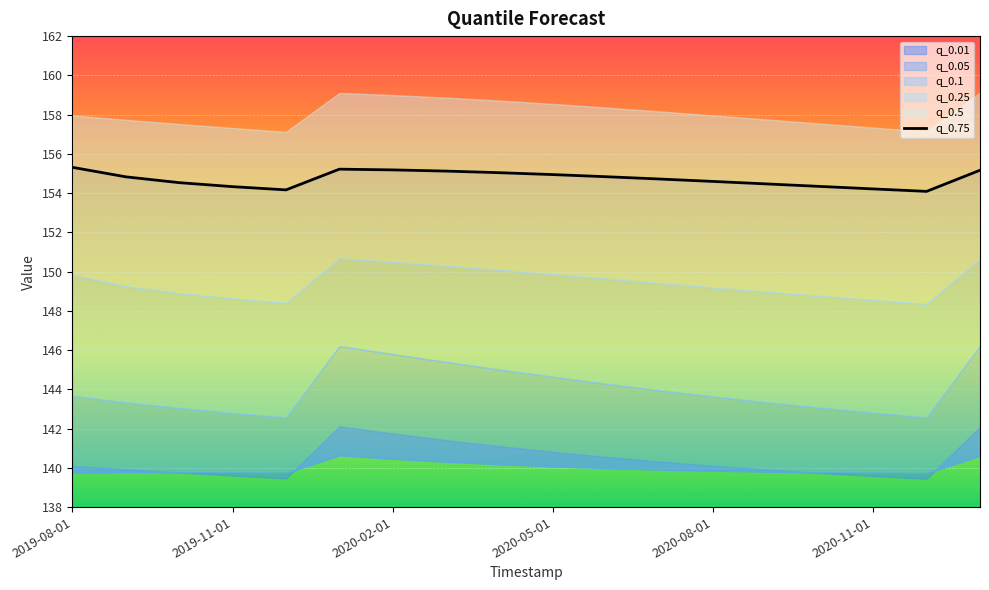

Between 8 and 17, which is larger?

17